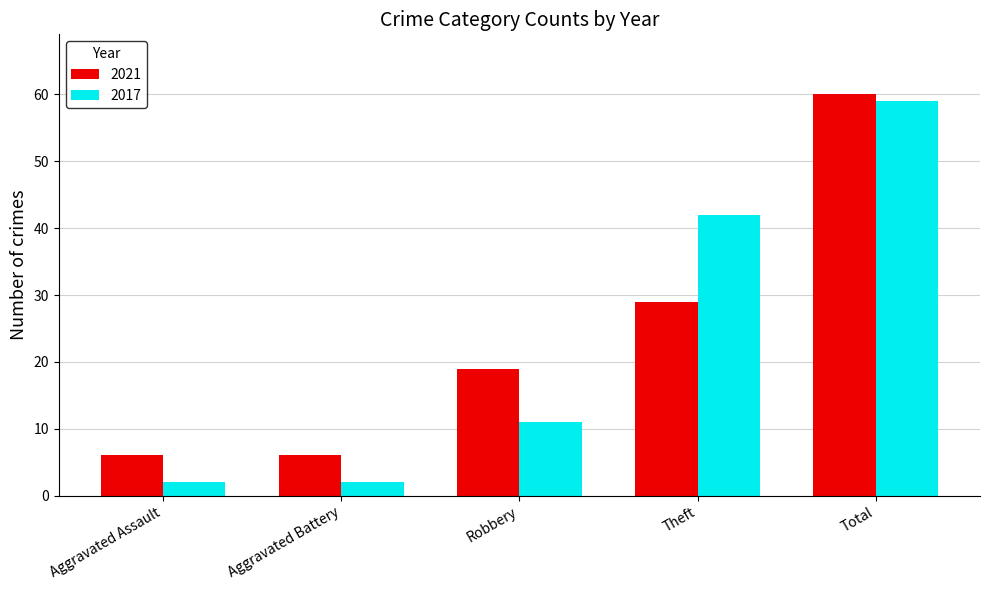

Reading left to right, list all the values displayed in this chart.

2021: 6	6	19	29	60
2017: 2	2	11	42	59